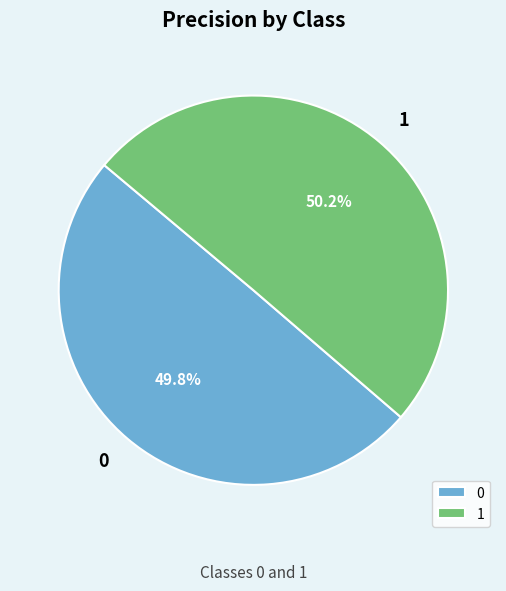

To the nearest percent, what portion does 1 represent?

50%